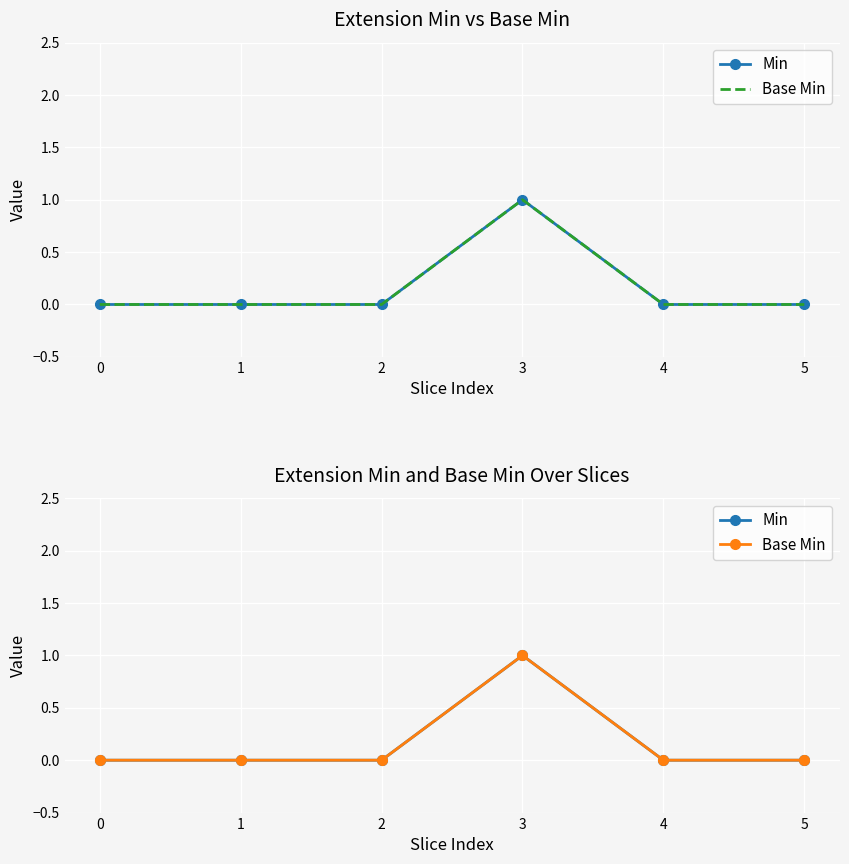

Reading left to right, list all the values displayed in this chart.

Min: 0	0	0	1	0	0
Base Min: 0	0	0	1	0	0